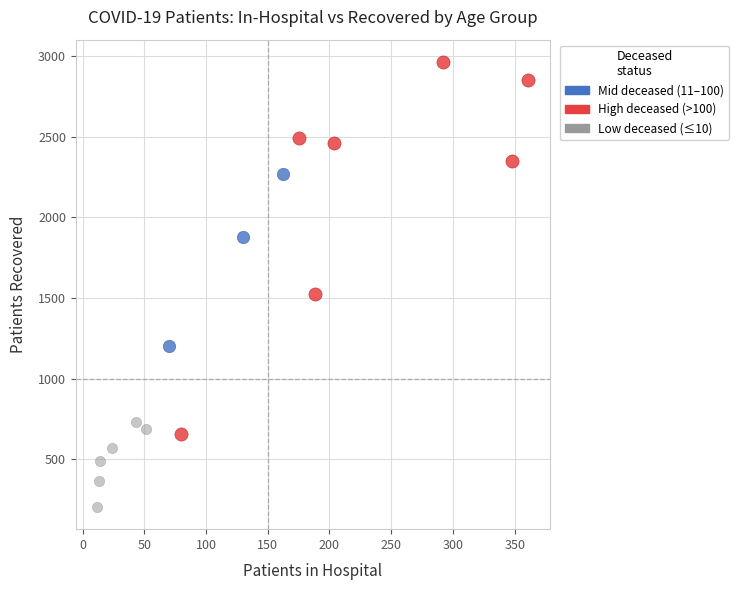

Which series has the largest Y range (max minus min)?

High deceased (>100)